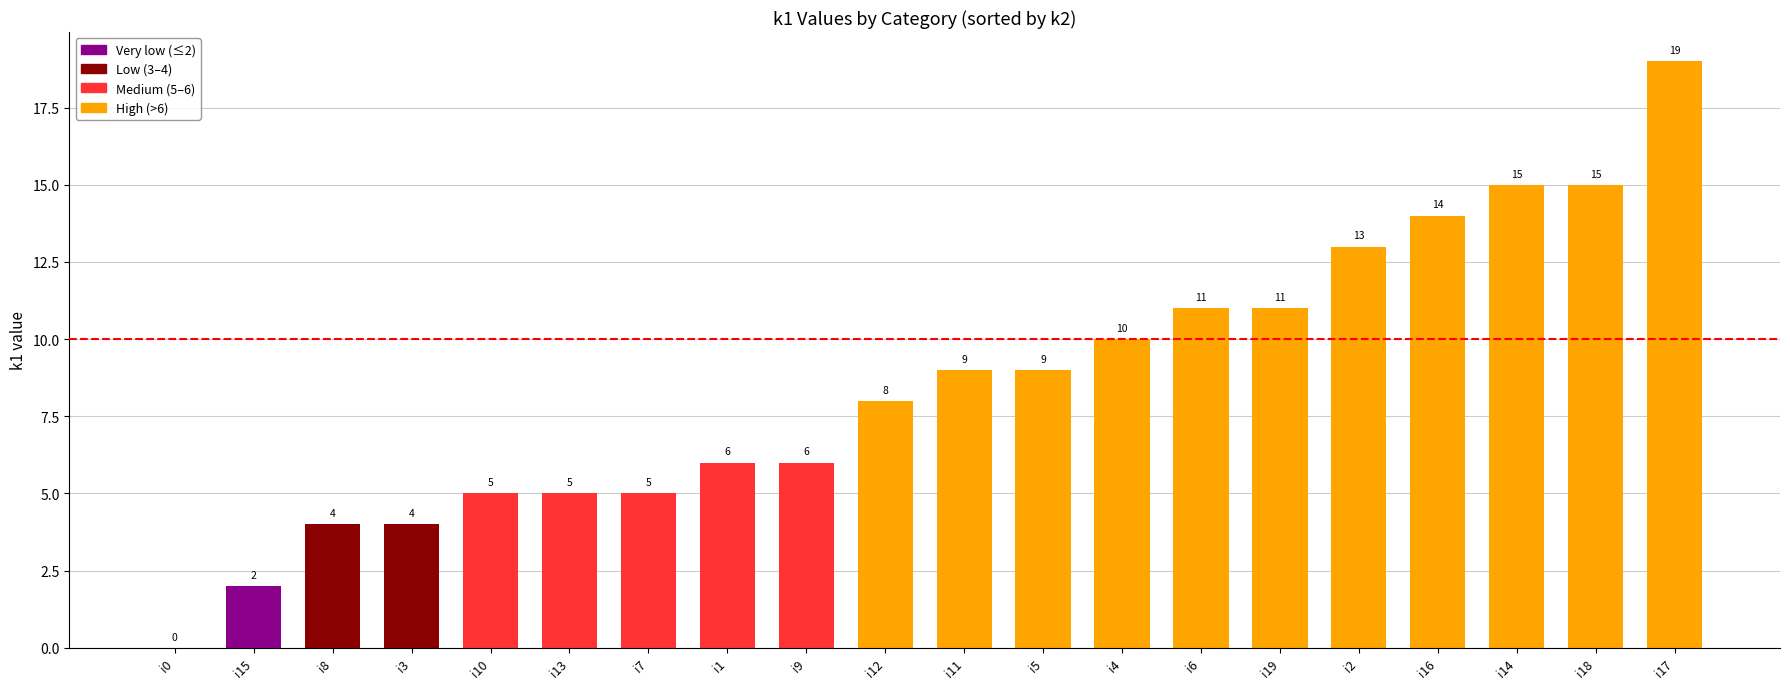

Is it true that the value at i1 is 6?

True